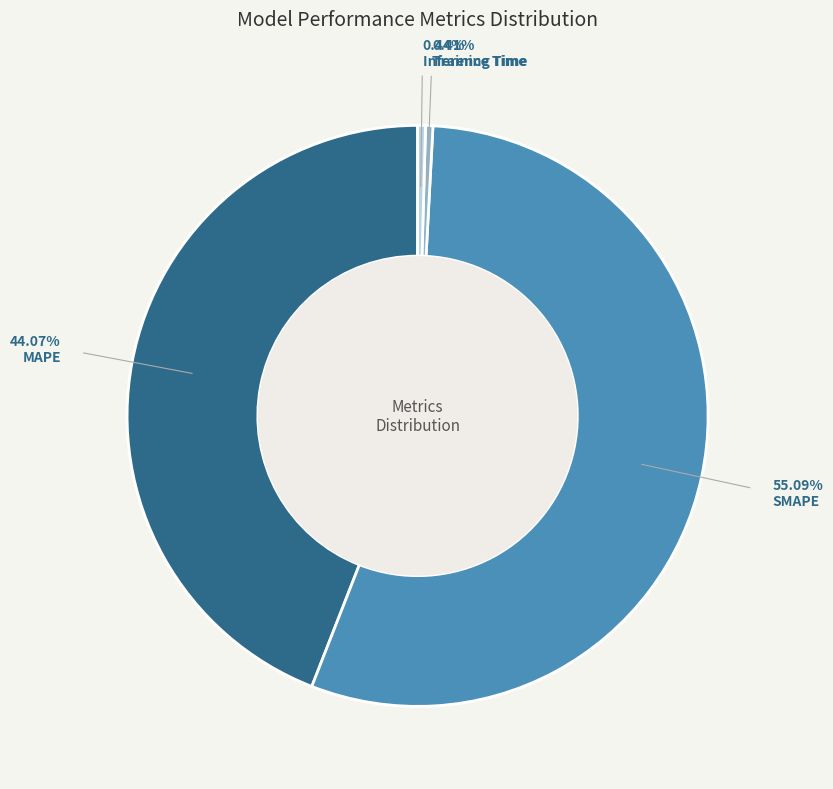

Does any single category account for the majority?

Yes